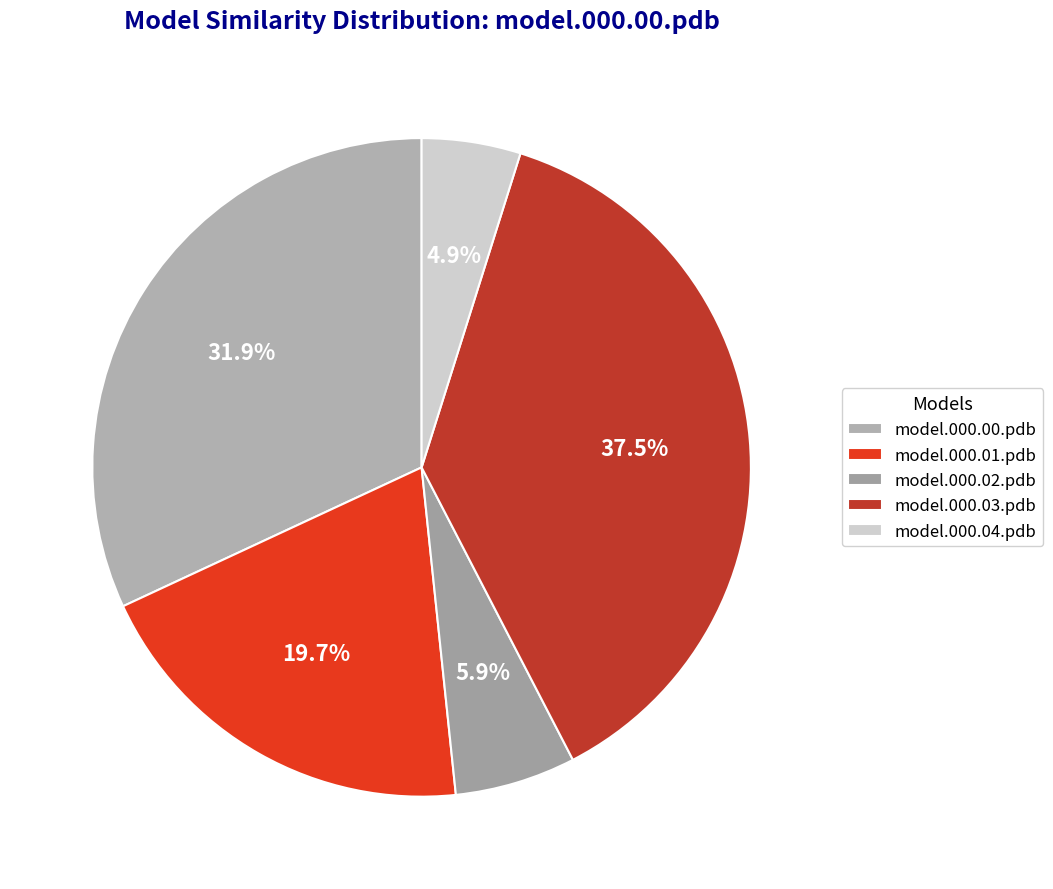

To the nearest percent, what portion does model.000.03.pdb represent?

38%